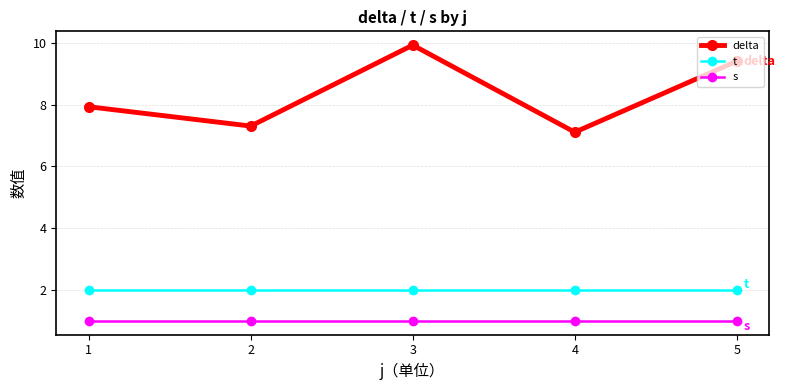

What is the minimum value for t?

2.0